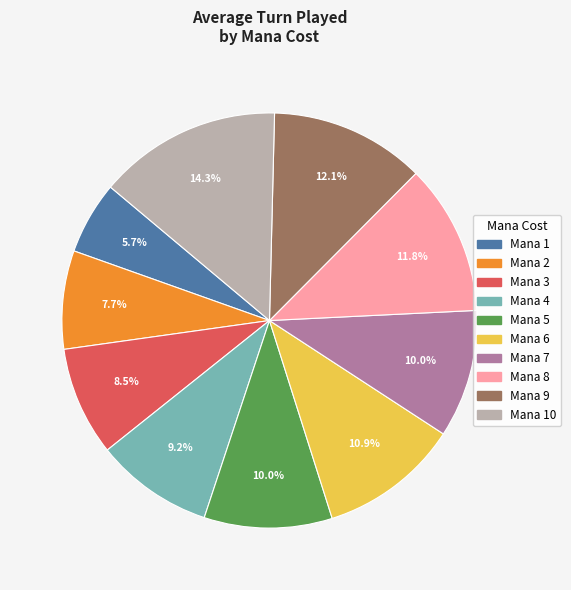

How many segments does this pie chart have?

10